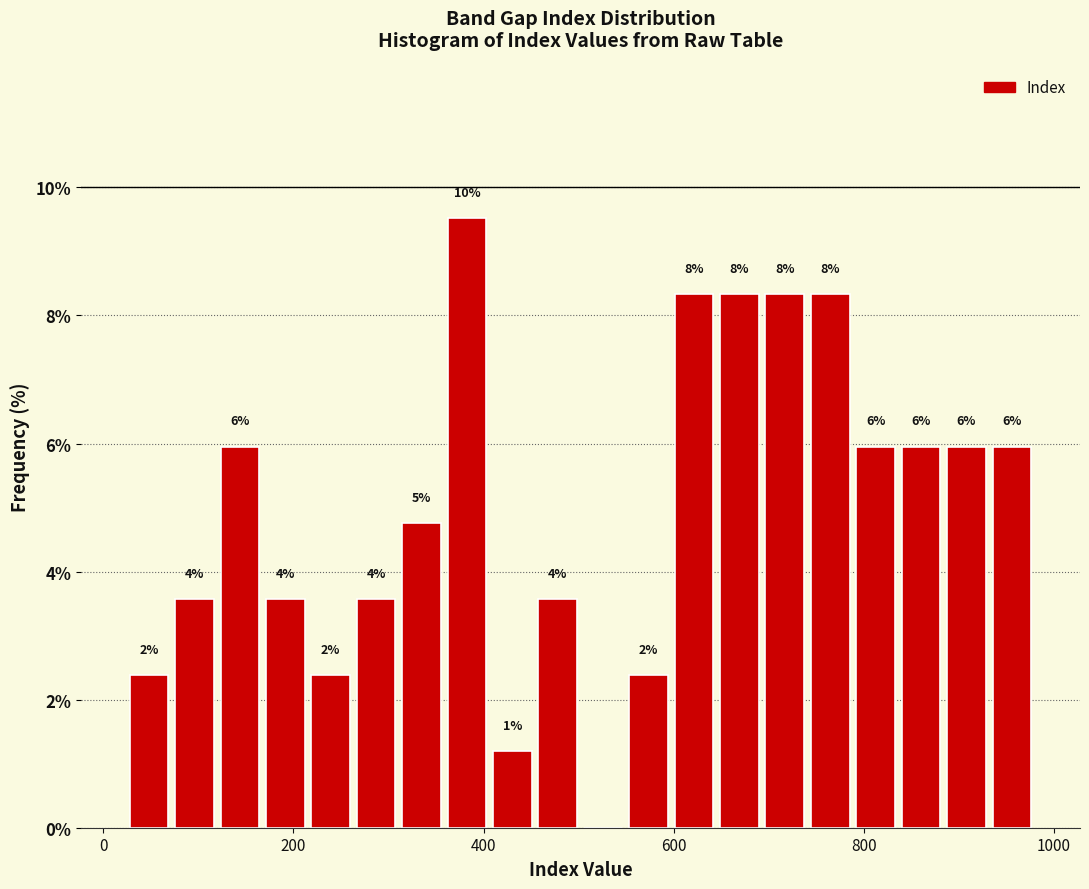

Around what value on the x-axis is the tallest bar? Give the approximate position of its centre, as read against the axis.

380